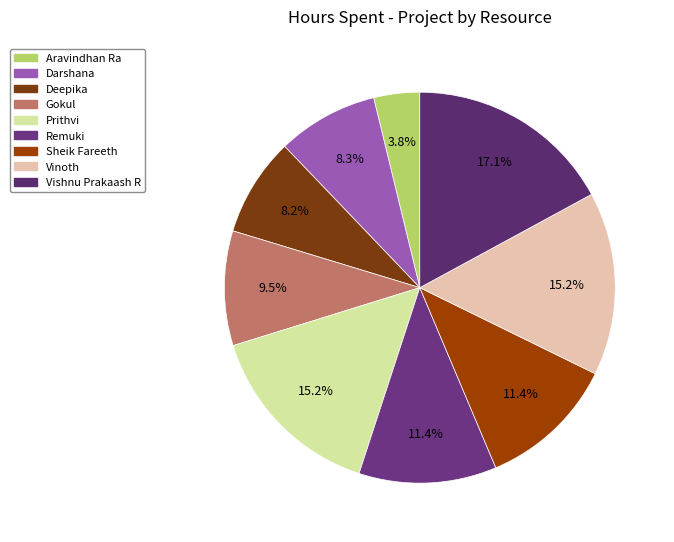

Do Vishnu Prakaash R and Gokul together represent more than half of the pie?

No